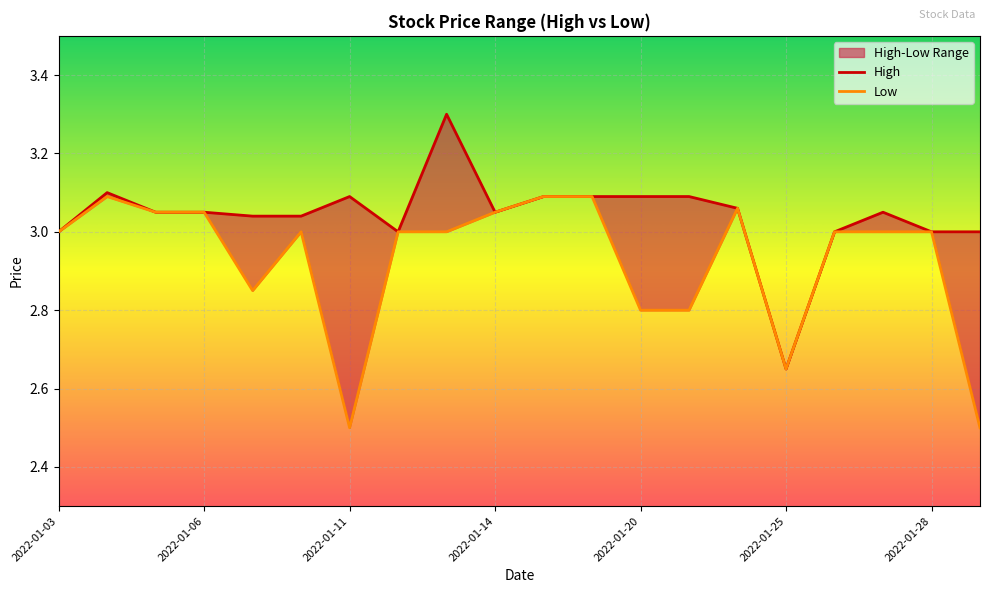

What is the value of the High point at the 19th from the left?

3.0